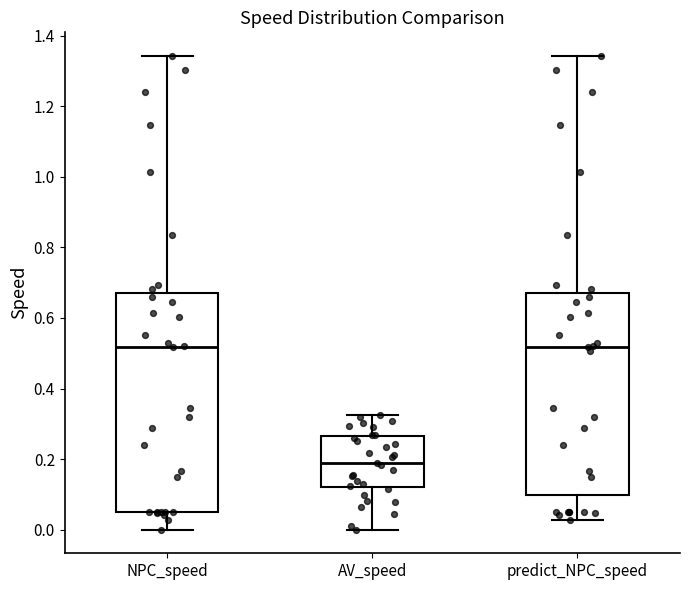

Reading left to right, transcribe this box plot: for each box, give where its median line is, the range the box spans, and where its two whiskers end, as read against the y-axis. The values are not printed on the chart, so give them approximately, as read against the axis.

NPC_speed: median 0.52, box 0.04 to 0.68, whiskers 0.00 to 1.34
AV_speed: median 0.18, box 0.12 to 0.26, whiskers 0.00 to 0.32
predict_NPC_speed: median 0.52, box 0.10 to 0.68, whiskers 0.02 to 1.34